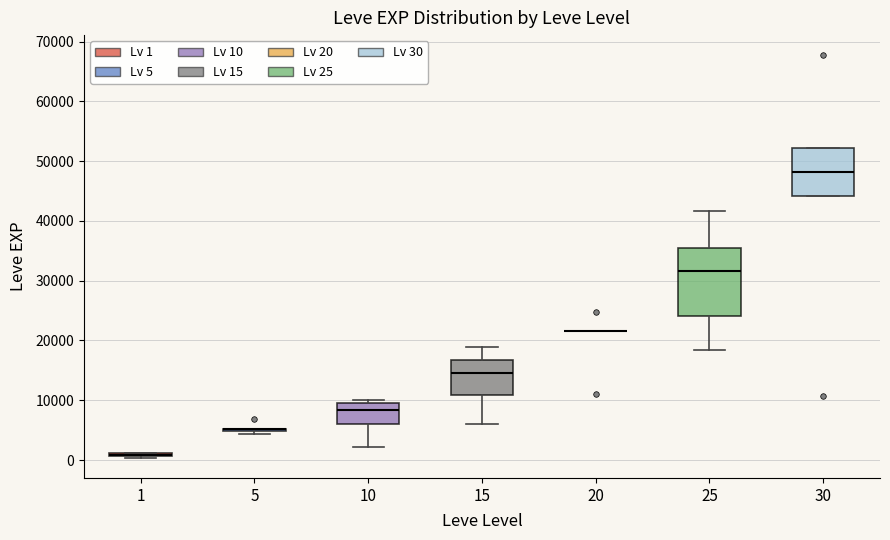

Where is the upper edge of the box at x = 30 on the y-axis? The values are not printed on the chart, so give them approximately, as read against the axis.

52000